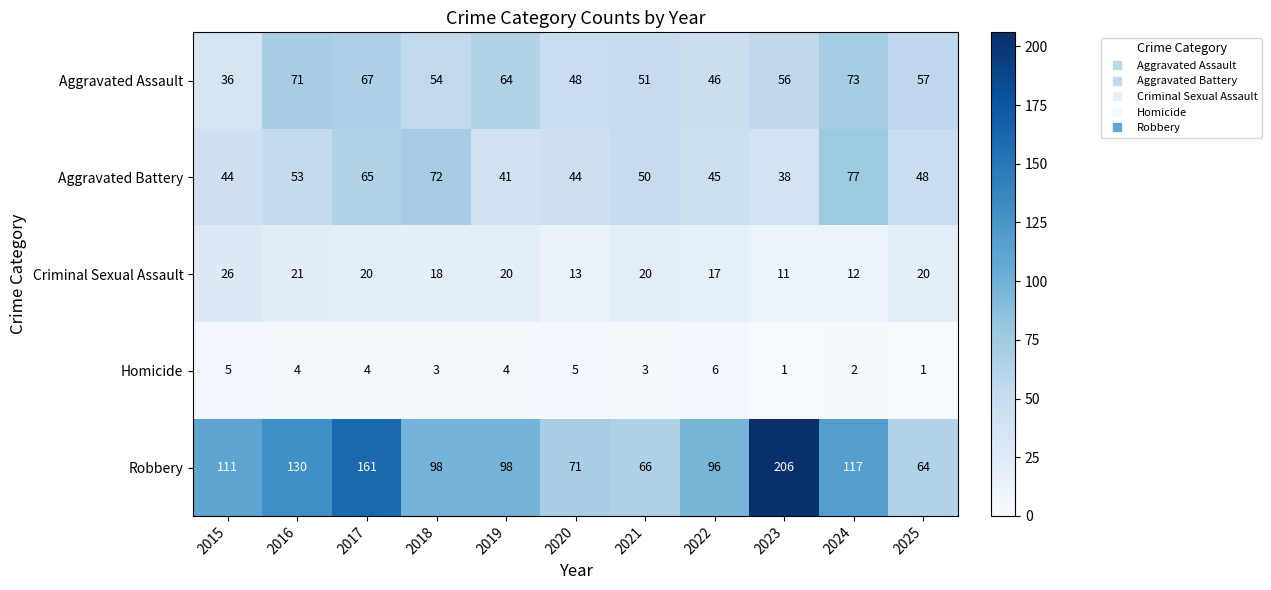

Which series has the widest spread of values?

Robbery